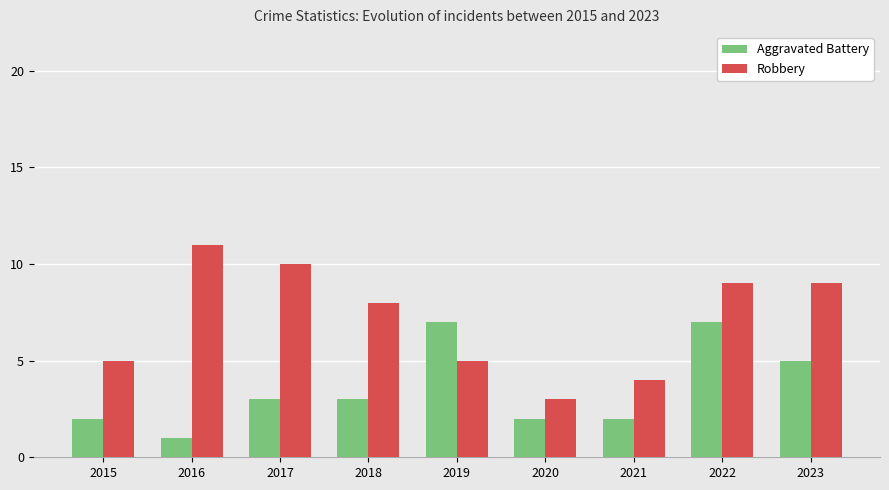

Reading left to right, what are all the values shown in this chart?

Aggravated Battery: 2	1	3	3	7	2	2	7	5
Robbery: 5	11	10	8	5	3	4	9	9